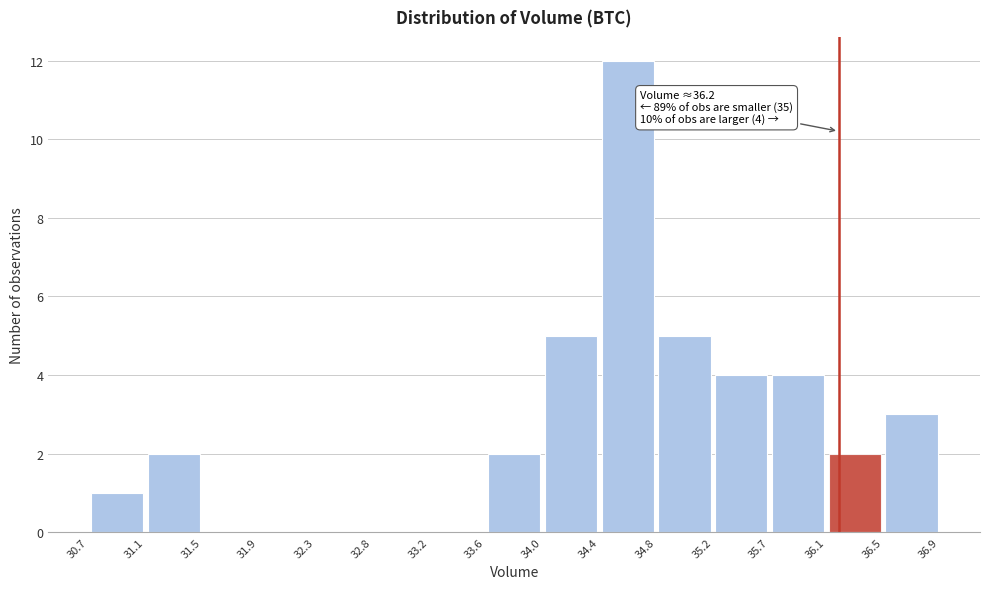

Over which range of the x-axis is the bar tallest?

34.4 to 34.8